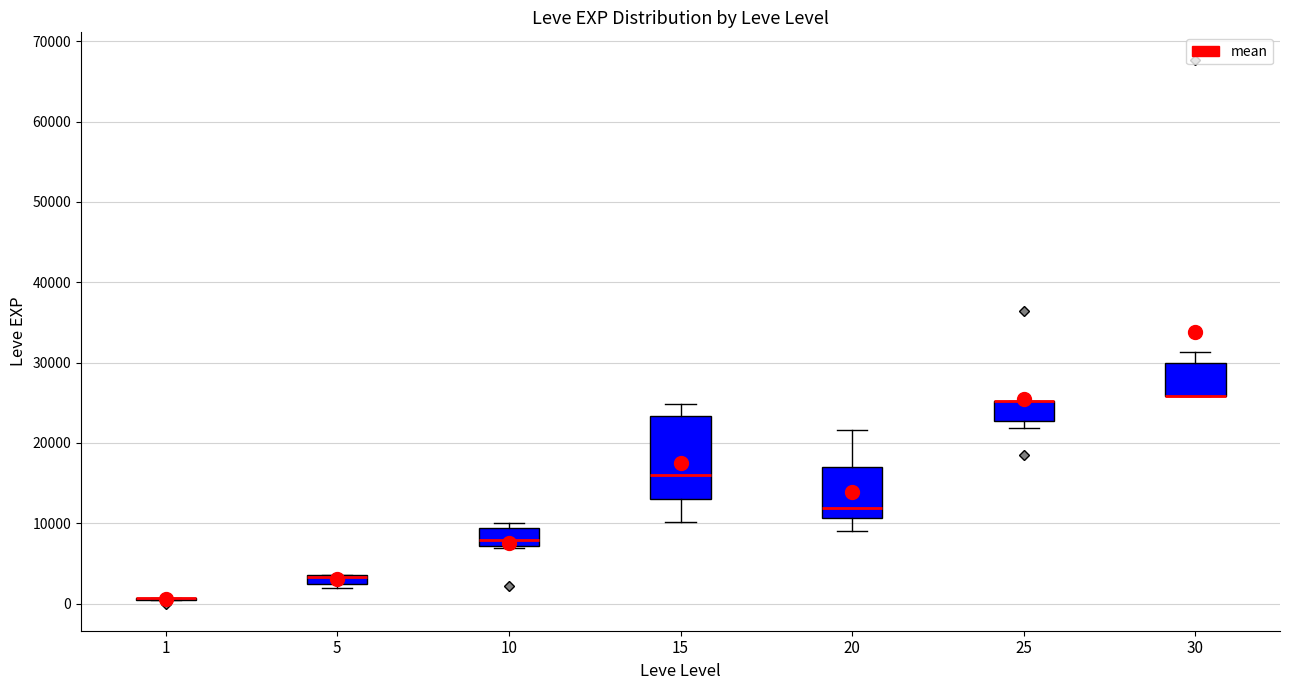

Comparing the boxes themselves (not the whiskers), which one is the tallest?

15